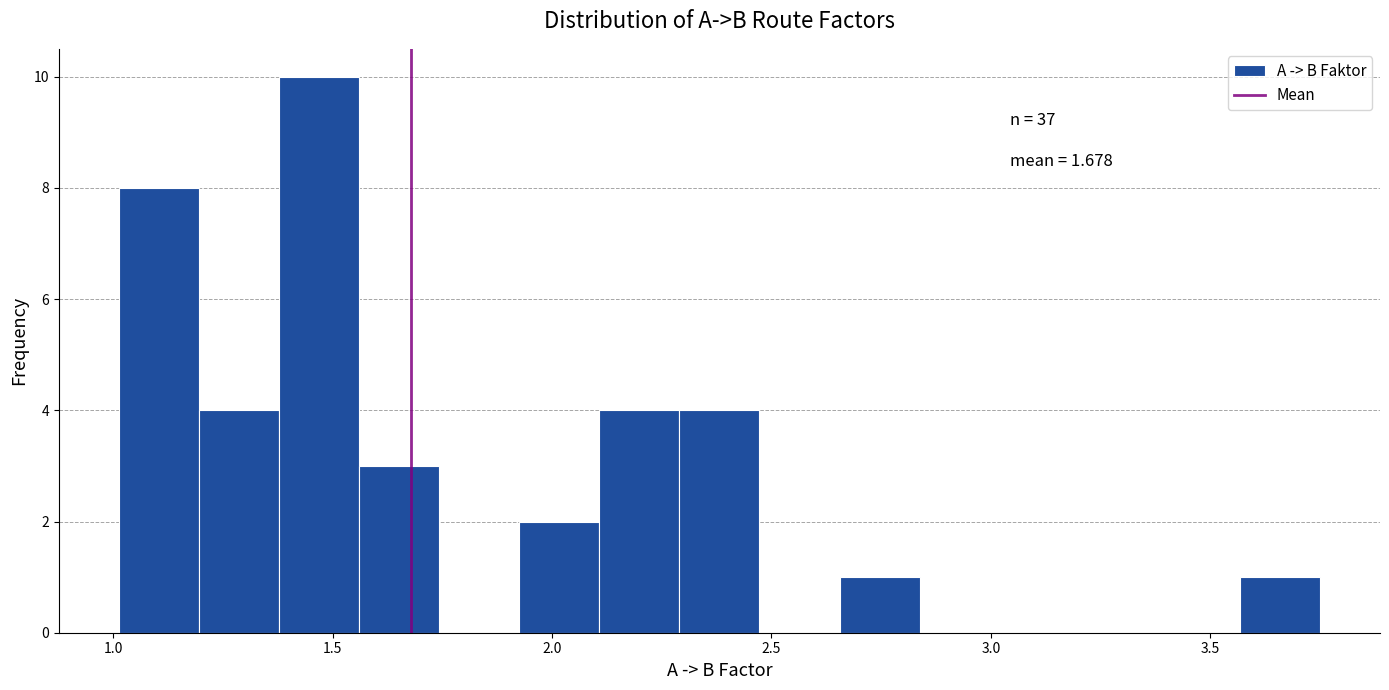

Around what value on the x-axis is the tallest bar? Give the approximate position of its centre, as read against the axis.

1.45